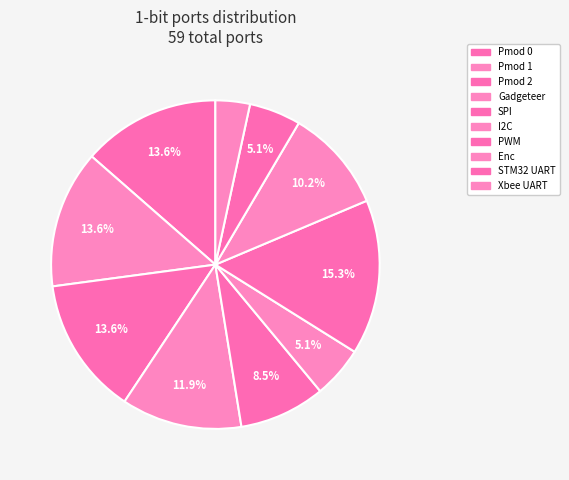

Which has a higher value, Pmod 0 or PWM?

PWM